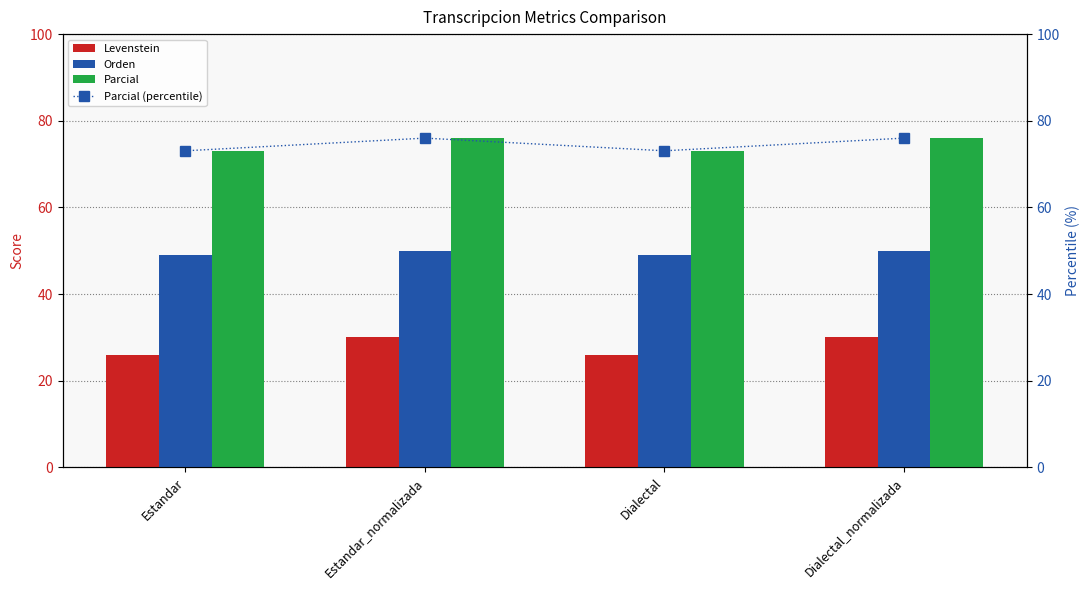

Are the bars horizontal?

No